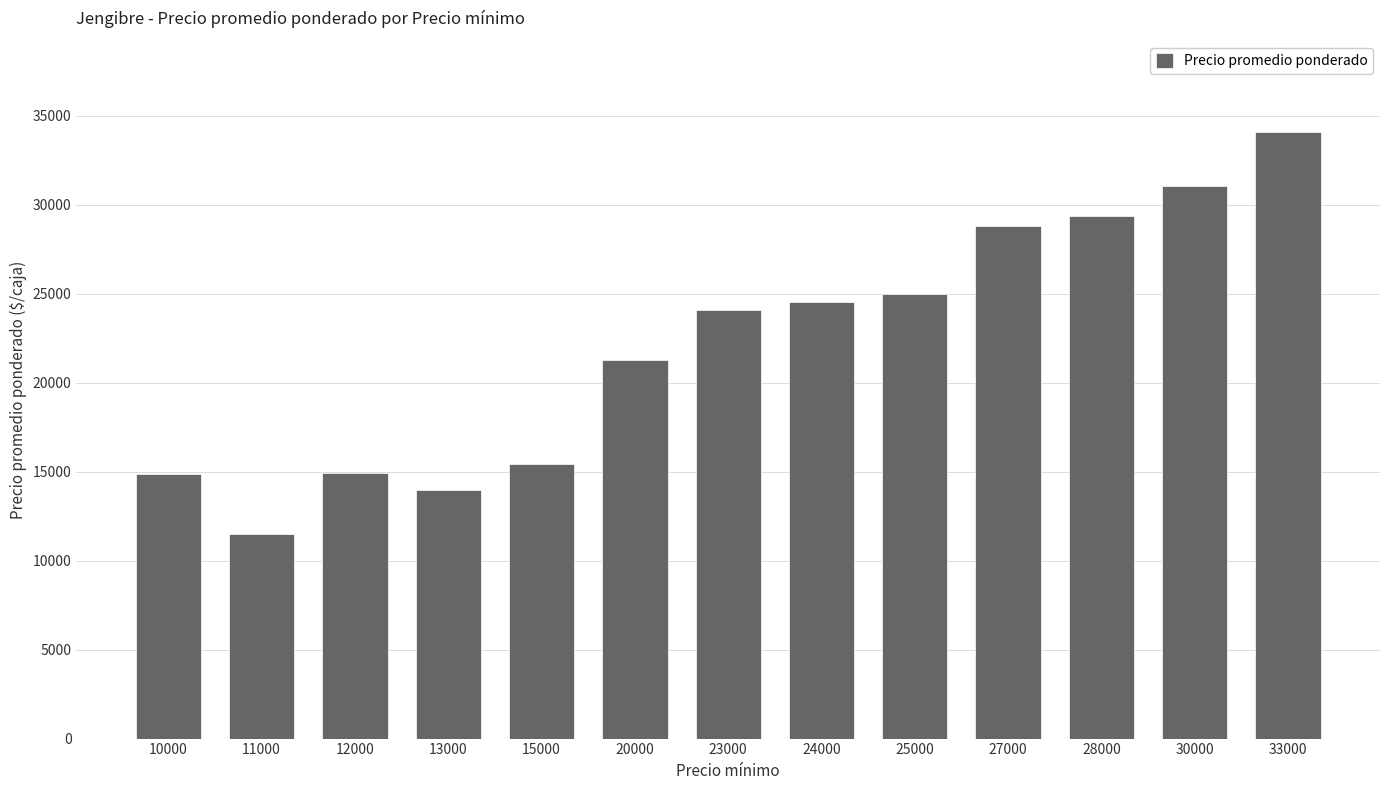

Are the bars grouped side by side (vs. stacked)?

No